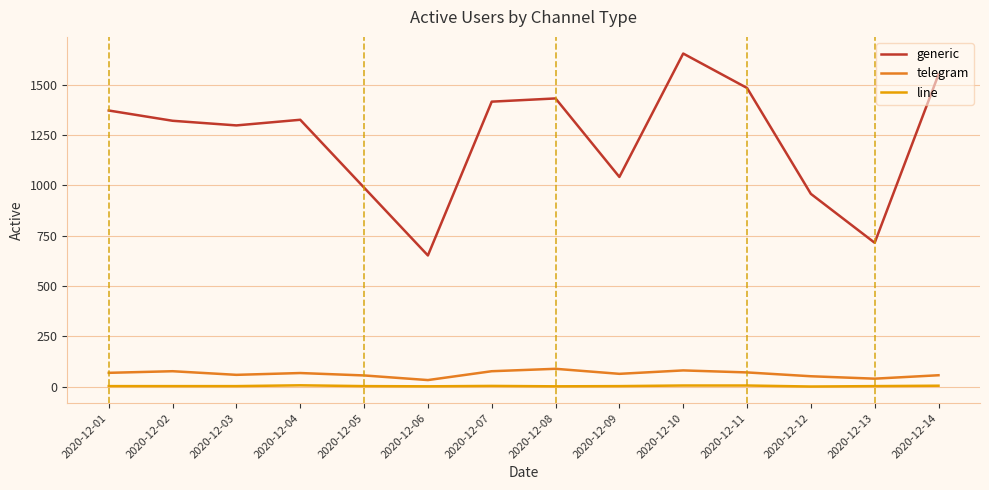

What is the difference between the telegram values at 2020-12-02 and 2020-12-06?

44